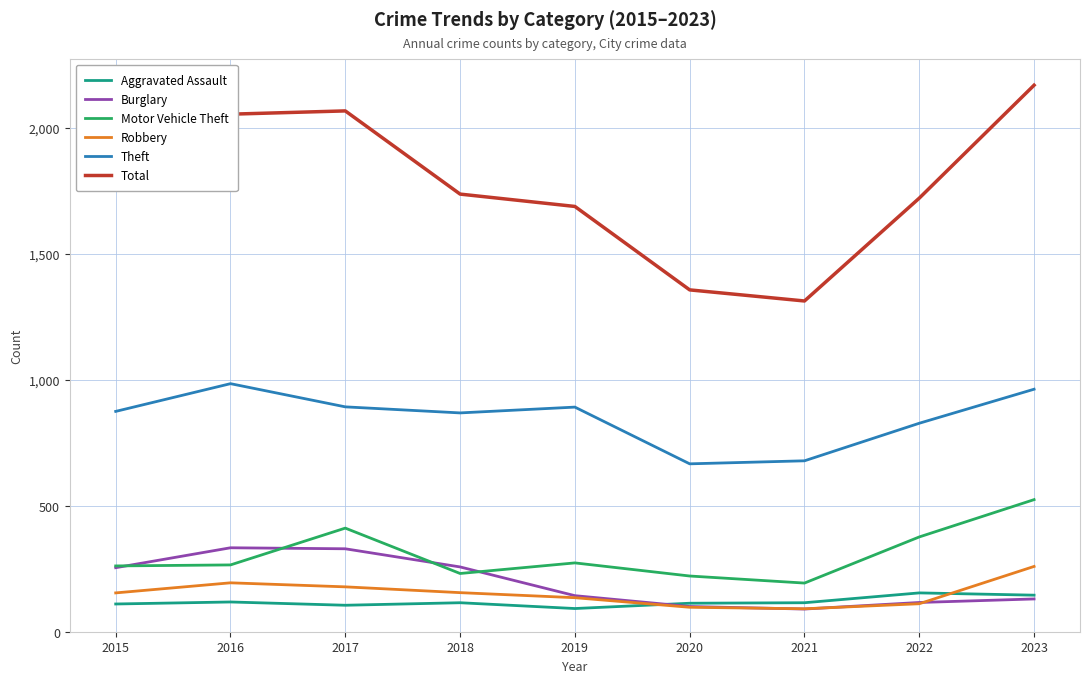

Is it true that Robbery equals 259 at 2023?

True